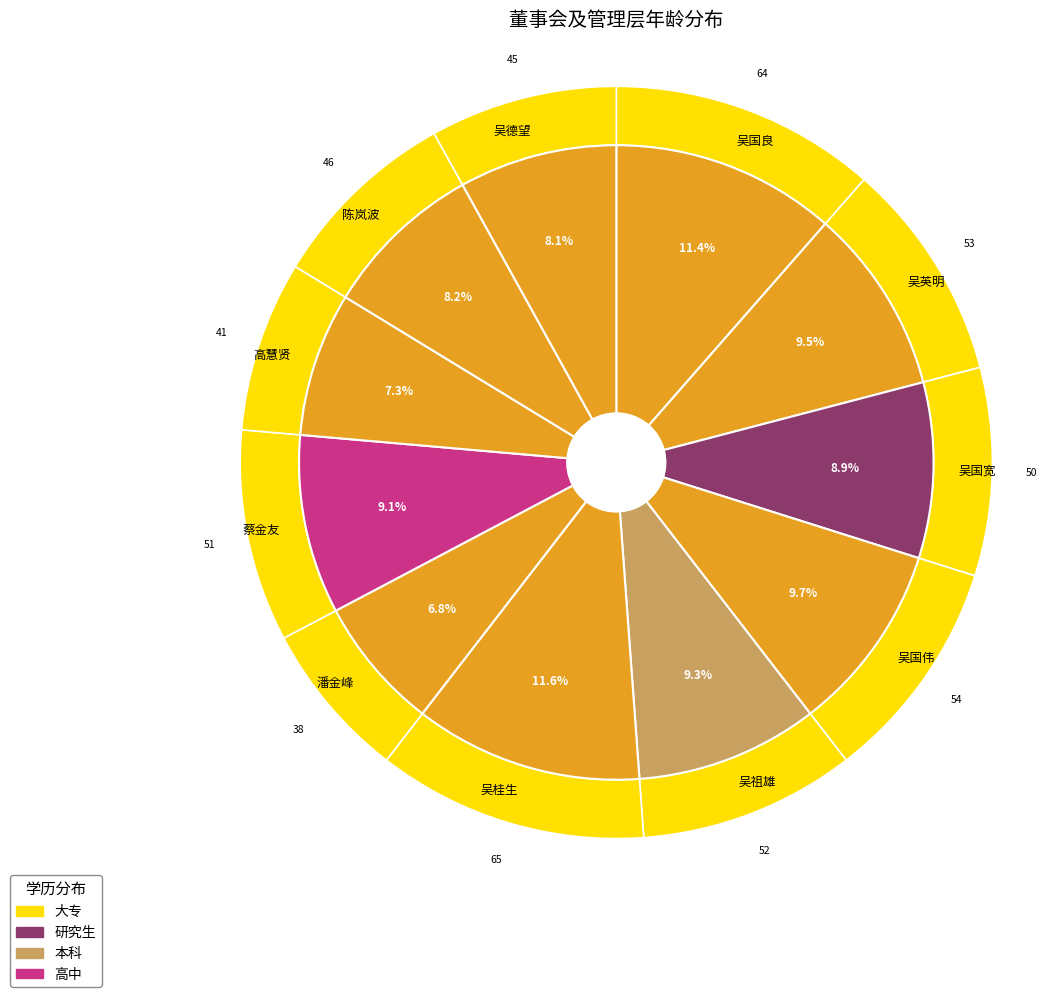

True or false: 陈岚波 accounts for 1% of the total.

False